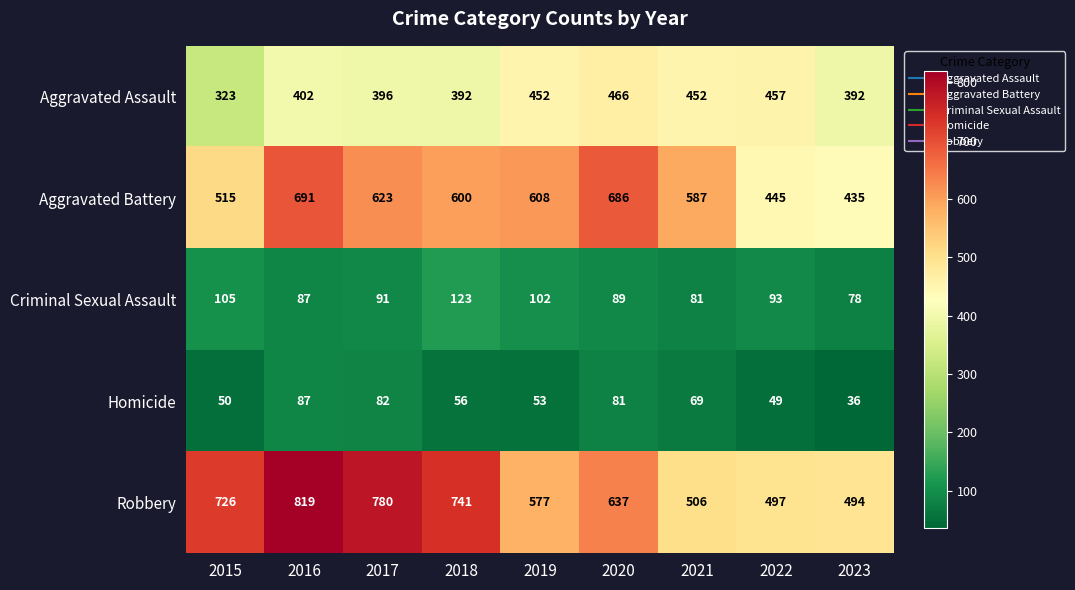

Which series has the widest spread of values?

Robbery